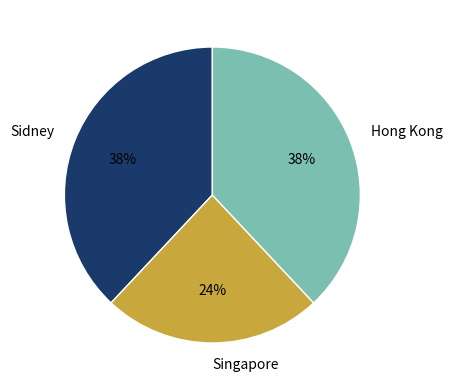

To the nearest percent, what is the difference between the largest and smallest slice percentages?

14%